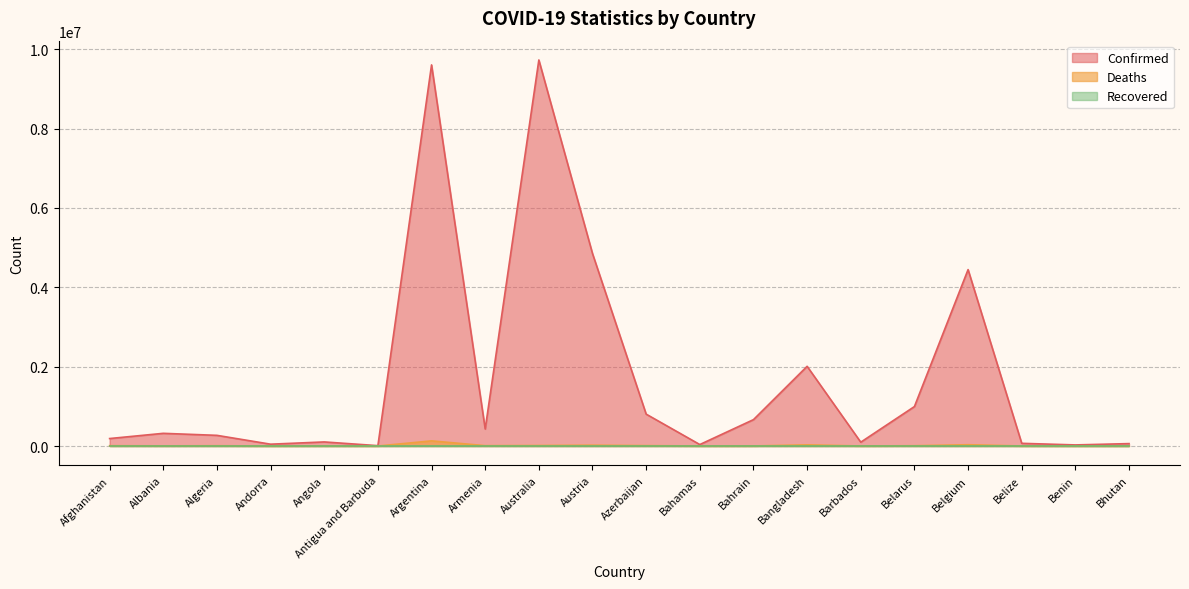

What is the highest value of the Confirmed series?

9726911